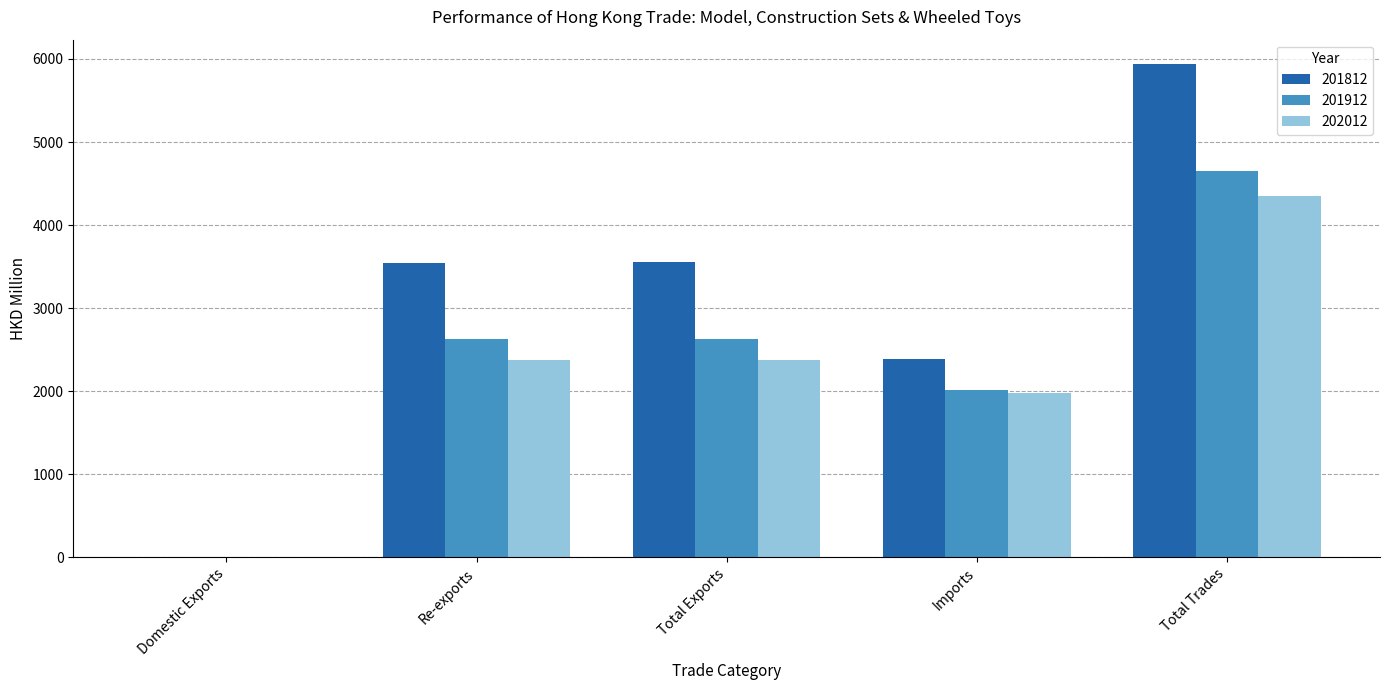

At which category is the sum across all series the highest?

Total Trades